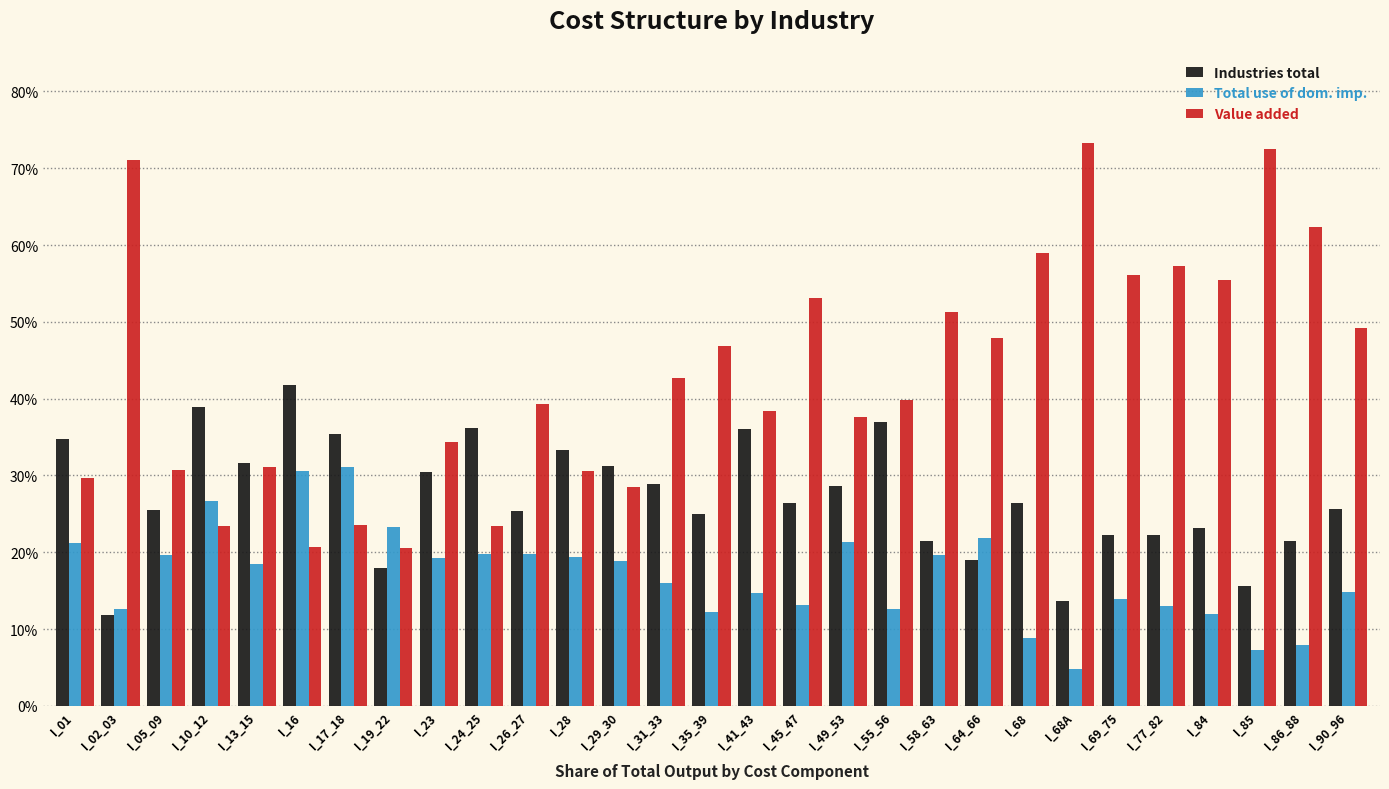

What are all the series names shown in the legend?

Industries total, Total use of dom. imp., Value added